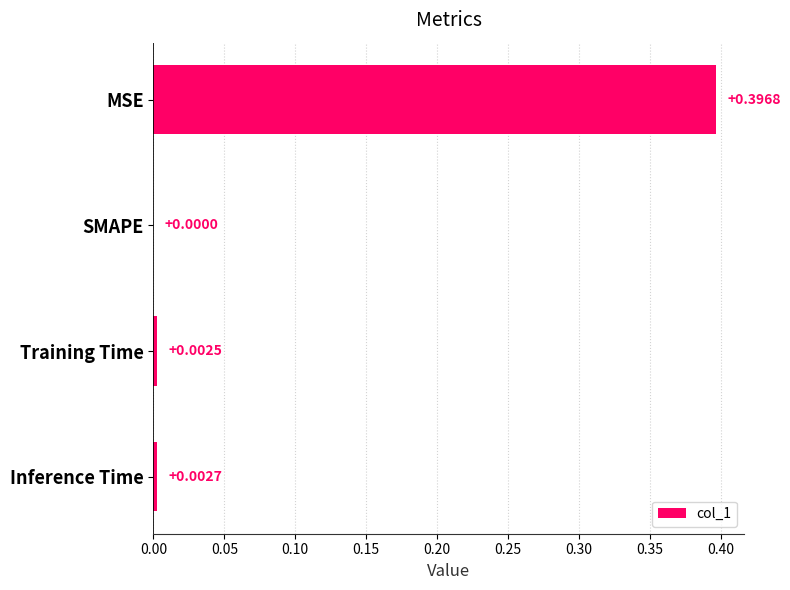

Which category has the highest value across all series?

MSE